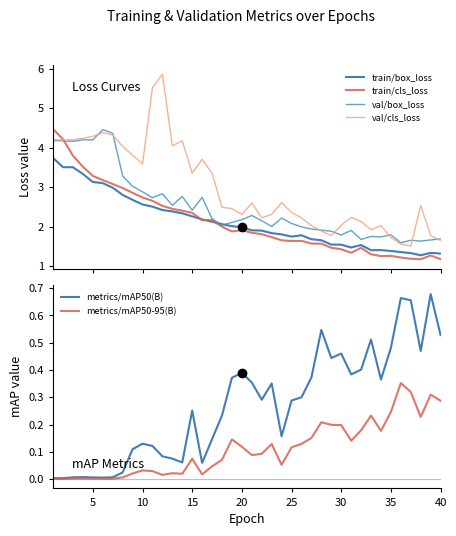

Which series has the largest range (max minus min)?

val/cls_loss